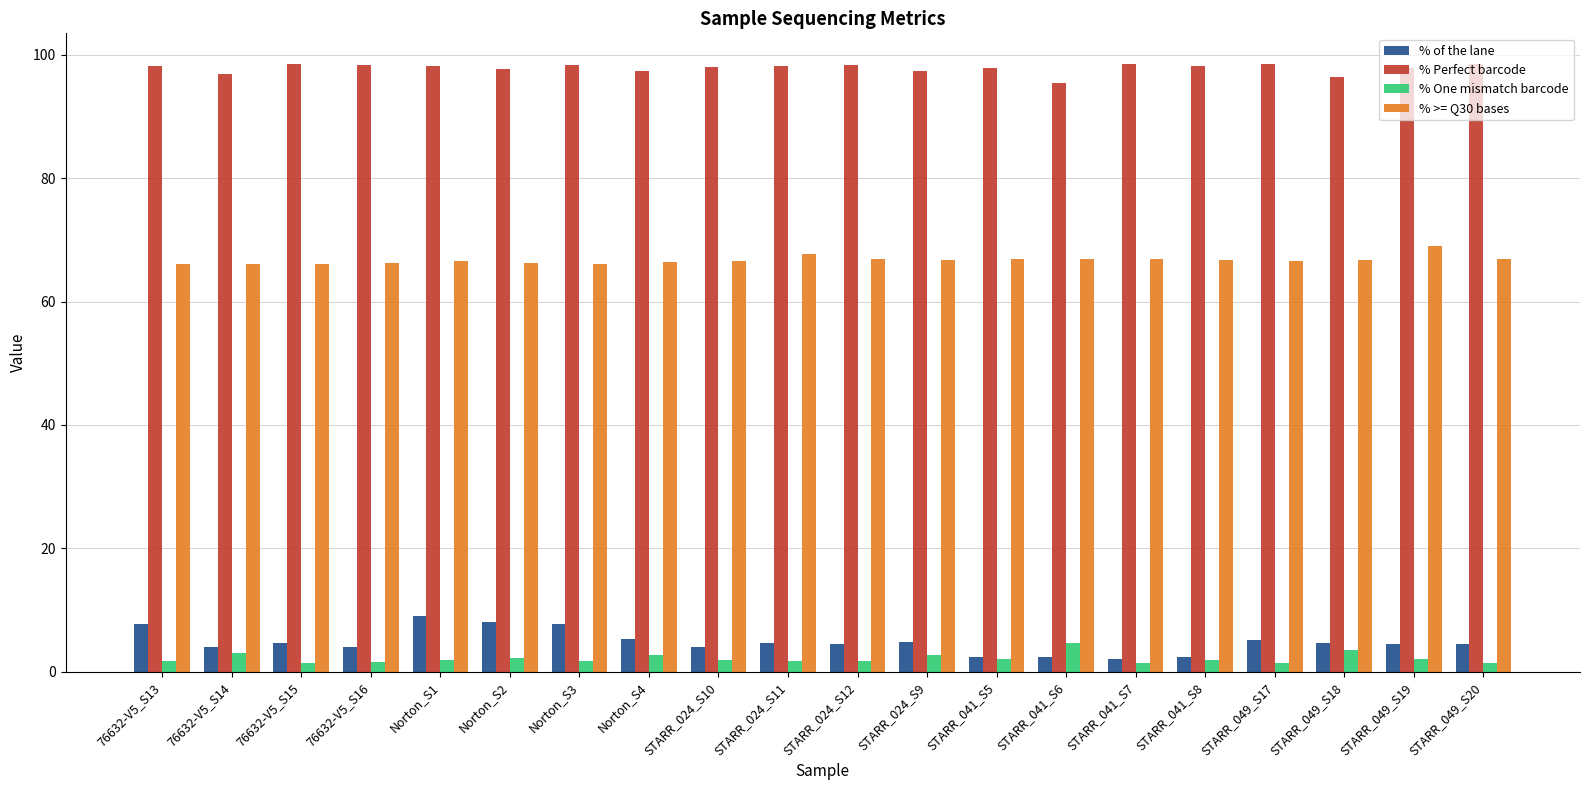

True or false: % Perfect barcode has a value of 98.6 at 76632-V5_S15.

True